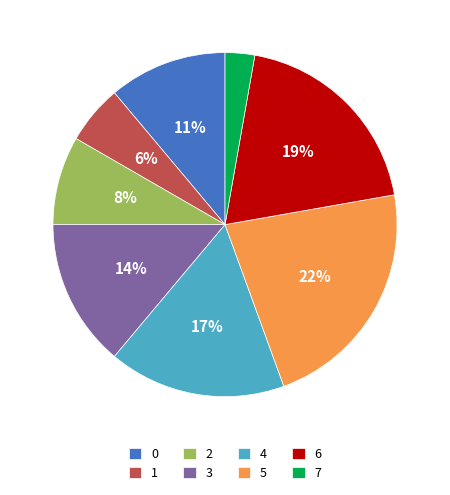

Which has a higher value, 5 or 2?

5